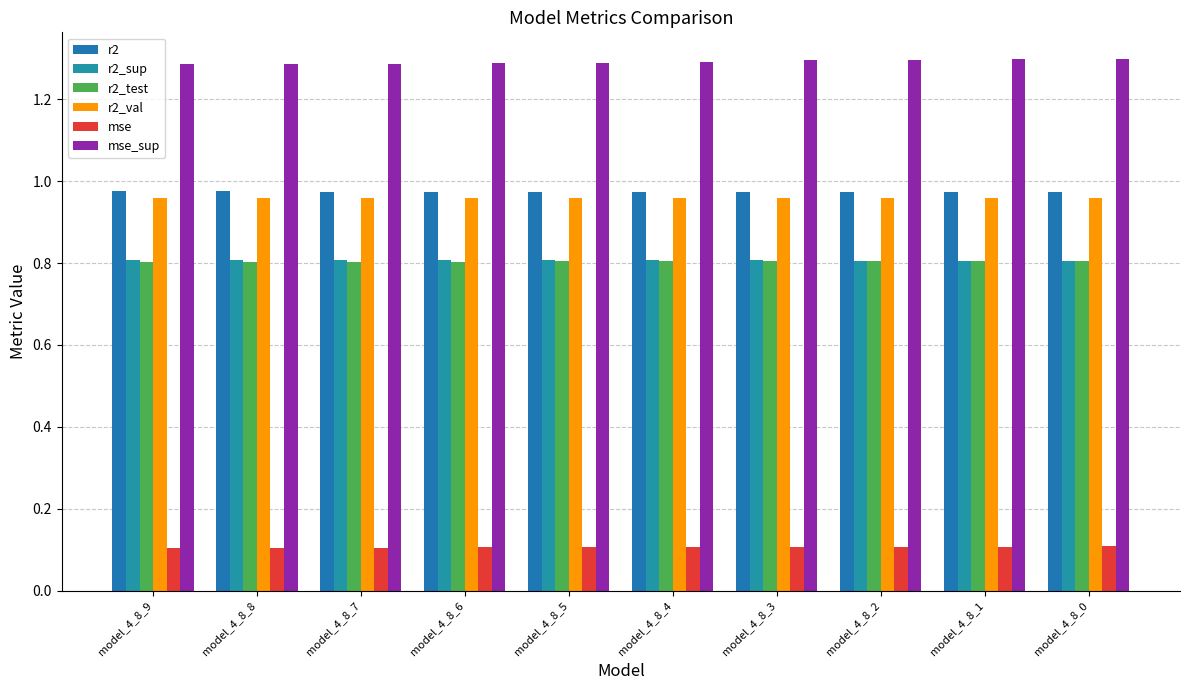

Which label corresponds to the largest value in the chart?

model_4_8_0